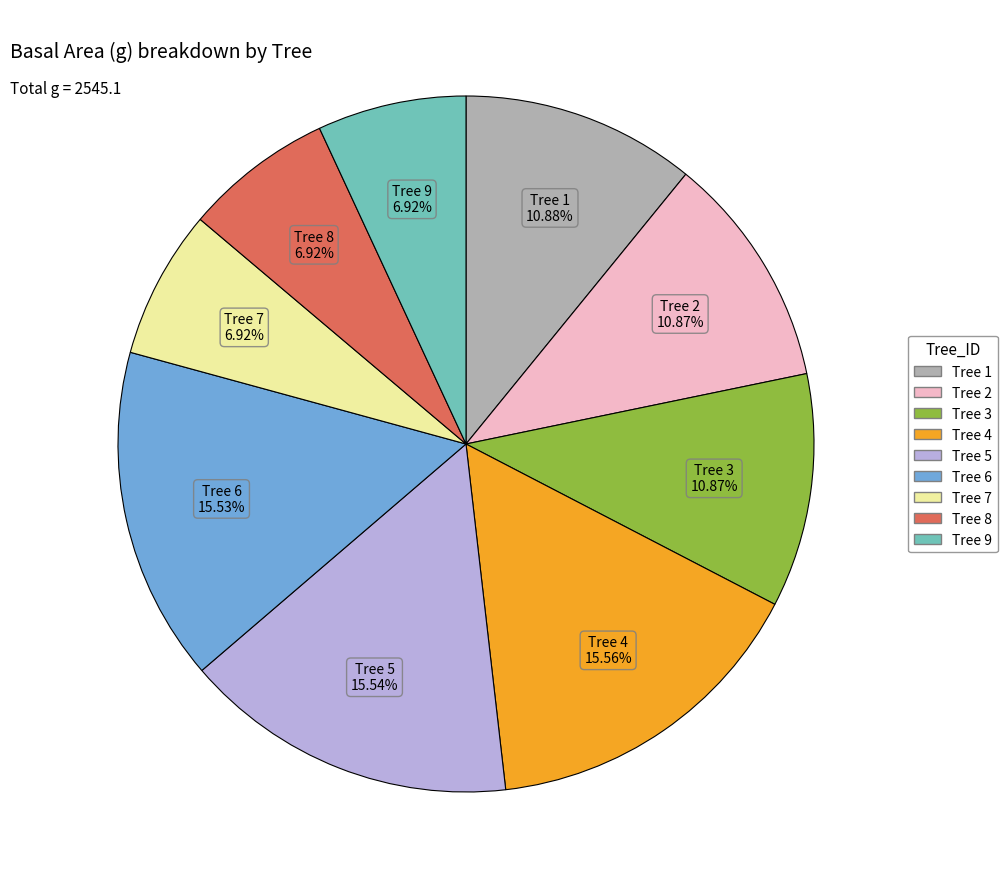

Combined, do Tree 3 and Tree 6 account for over 50%?

No